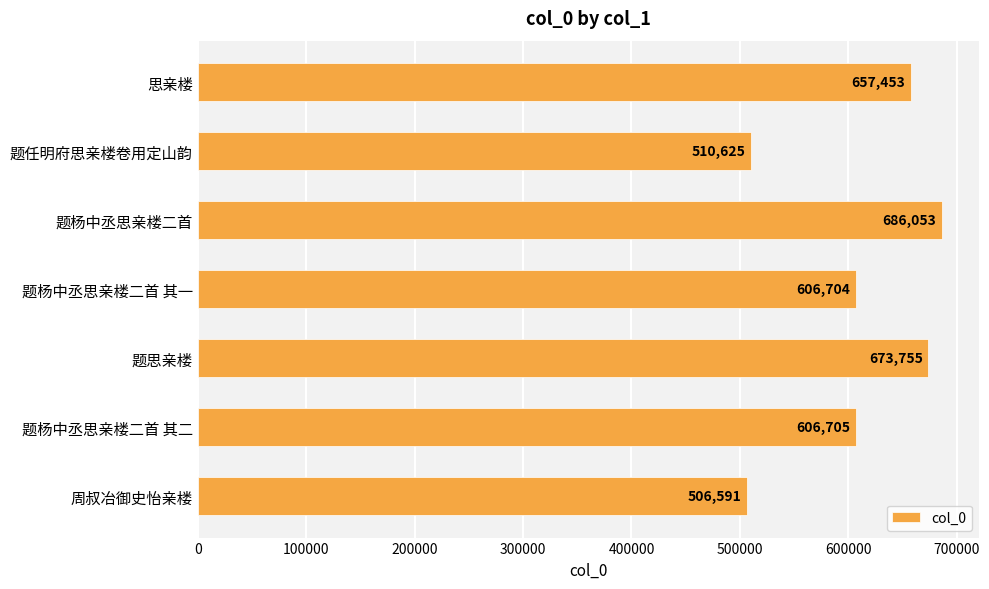

What is the difference between the second highest and minimum values?

167164